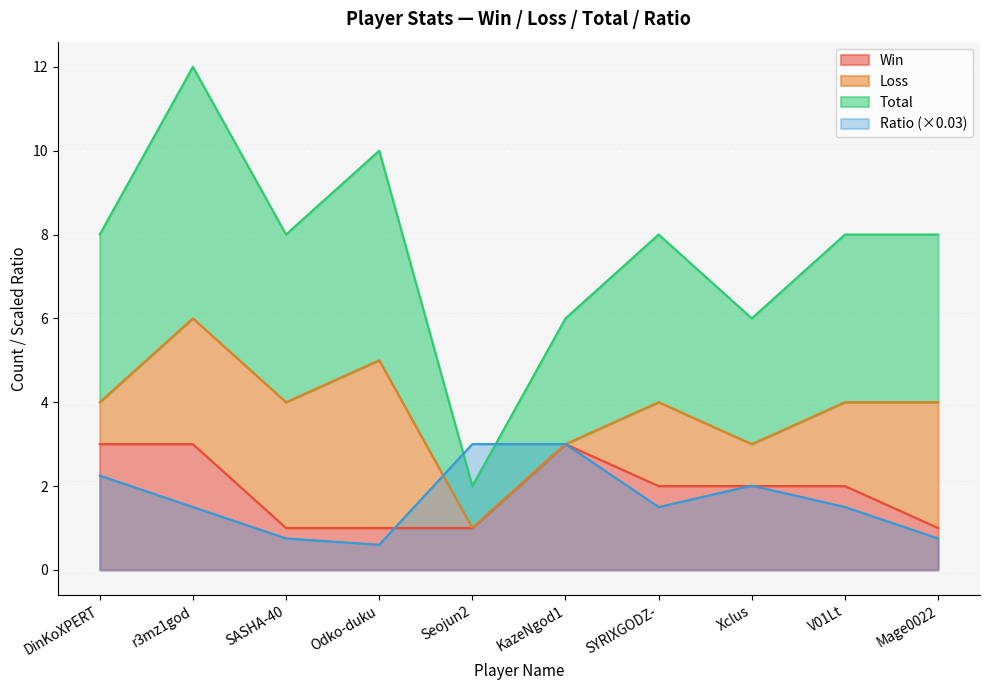

Is it true that Win equals 3.0 at DinKoXPERT?

True